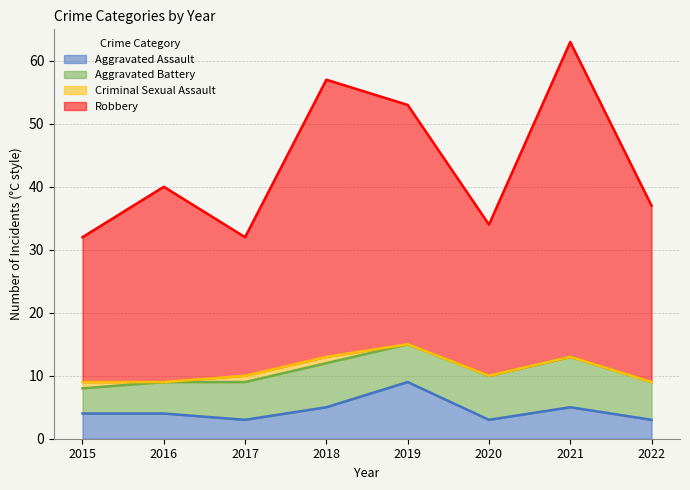

What is the value of the Aggravated Assault point at the 8th from the left?

3